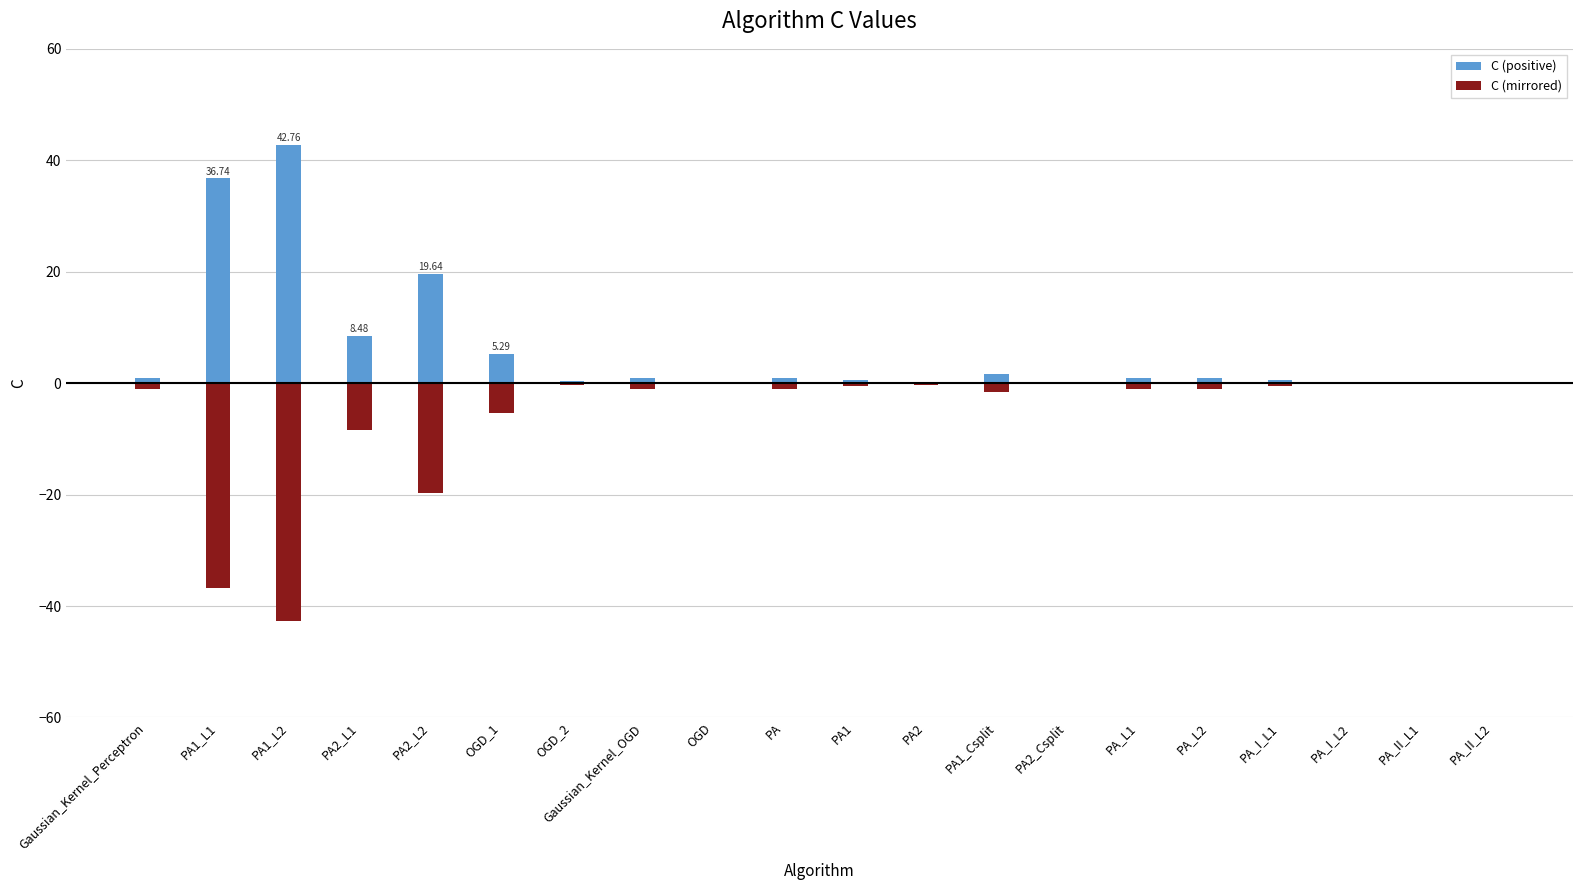

Reading left to right, extract all data points from this chart.

C (positive): Gaussian_Kernel_Perceptron=1.0	PA1_L1=36.7	PA1_L2=42.8	PA2_L1=8.5	PA2_L2=19.6	OGD_1=5.3	OGD_2=0.3	Gaussian_Kernel_OGD=1.0	OGD=0.2	PA=1.0	PA1=0.5	PA2=0.3	PA1_Csplit=1.6	PA2_Csplit=0.2	PA_L1=1.0	PA_L2=1.0	PA_I_L1=0.5	PA_I_L2=0.1	PA_II_L1=0.1	PA_II_L2=0.1
C (mirrored): Gaussian_Kernel_Perceptron=-1.0	PA1_L1=-36.7	PA1_L2=-42.8	PA2_L1=-8.5	PA2_L2=-19.6	OGD_1=-5.3	OGD_2=-0.3	Gaussian_Kernel_OGD=-1.0	OGD=-0.2	PA=-1.0	PA1=-0.5	PA2=-0.3	PA1_Csplit=-1.6	PA2_Csplit=-0.2	PA_L1=-1.0	PA_L2=-1.0	PA_I_L1=-0.5	PA_I_L2=-0.1	PA_II_L1=-0.1	PA_II_L2=-0.1